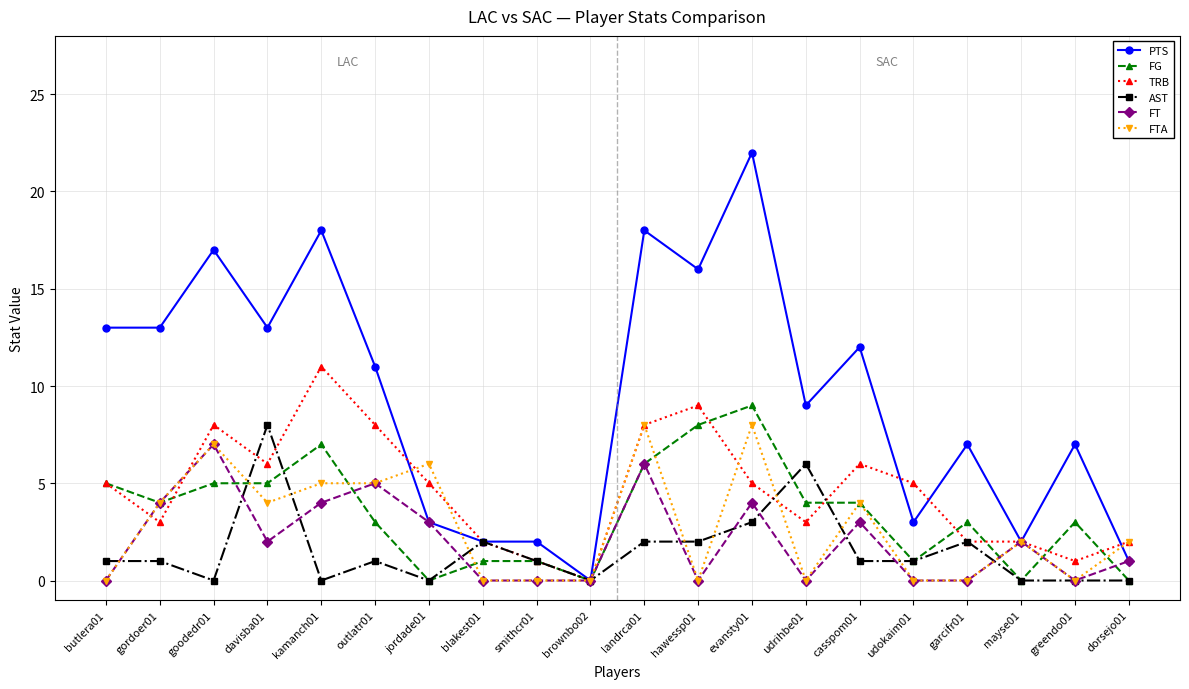

How many lines are shown in the chart?

6